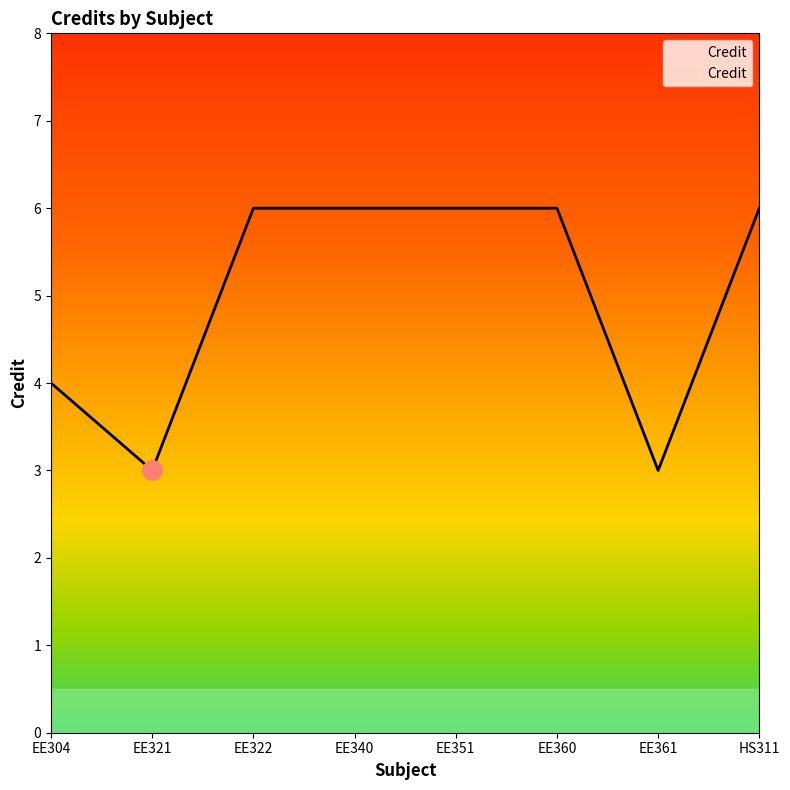

The chart shows a value of 2 at EE321. True or false?

False